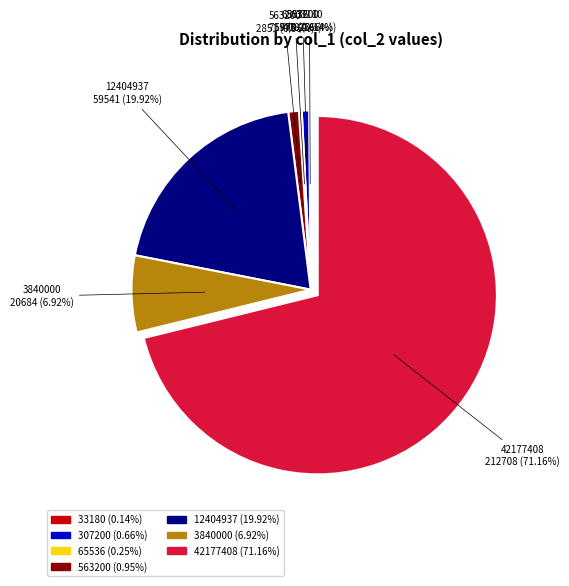

What is the ratio of the value at 12404937 to the value at 307200?

30.1